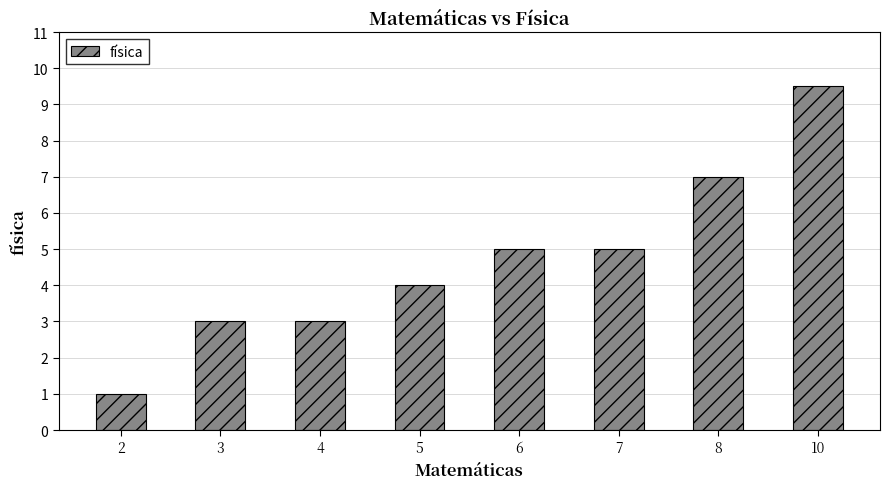

Does the chart contain stacked bars?

No